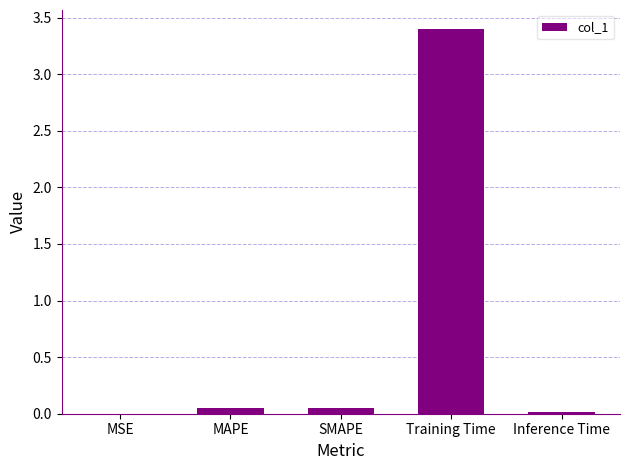

The chart shows a value of 3.4 at Training Time. True or false?

True